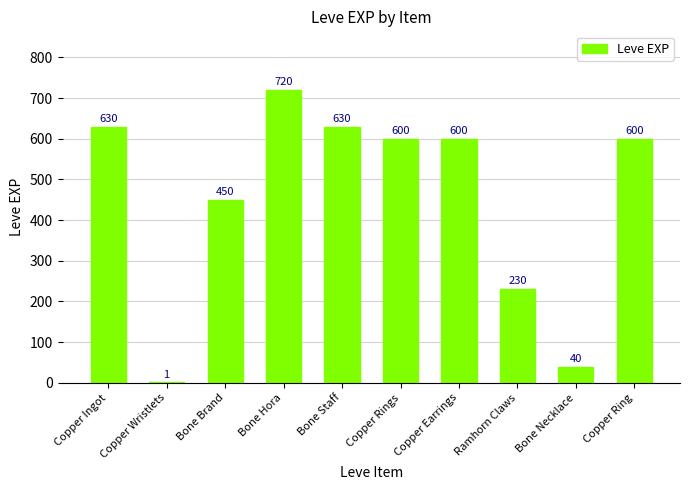

How many data points does each series have?

10